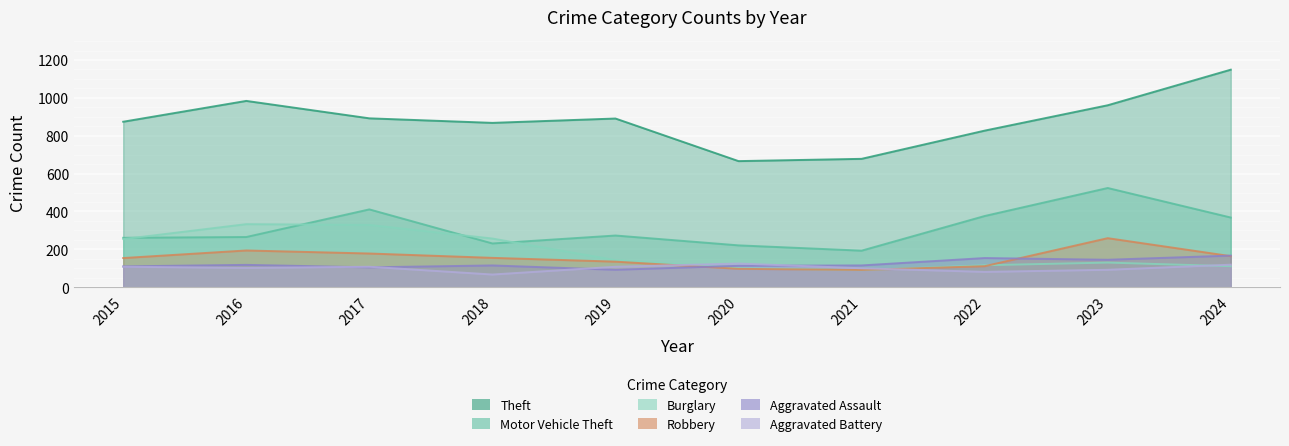

What is the average value of the Motor Vehicle Theft series?

312